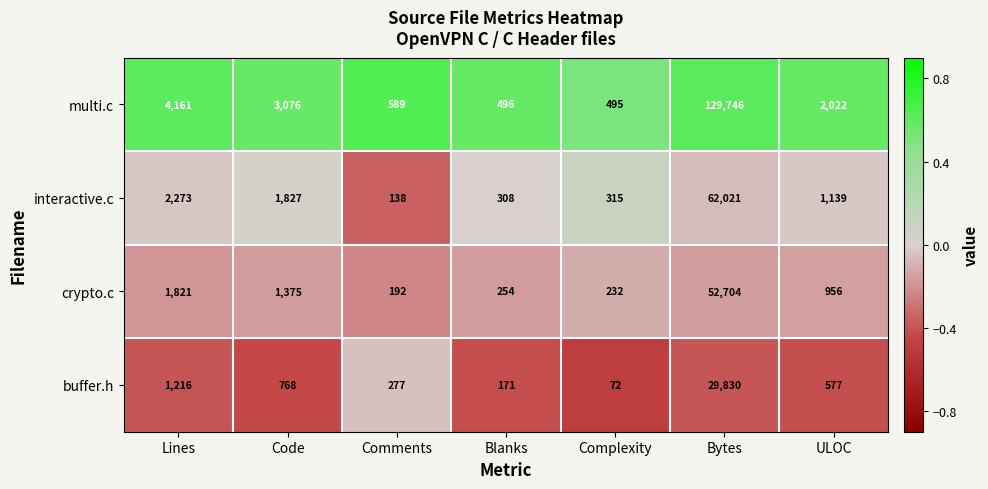

What is the difference between the highest and lowest values at Blanks?

325